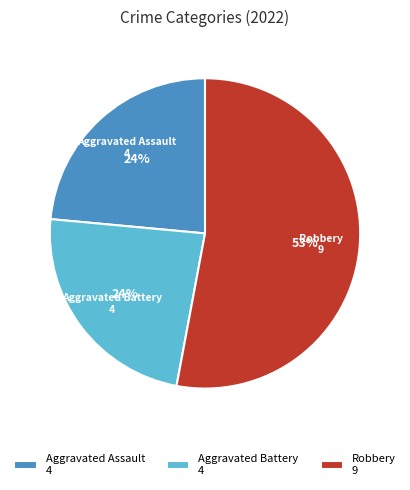

Which slice is the largest?

Robbery 9